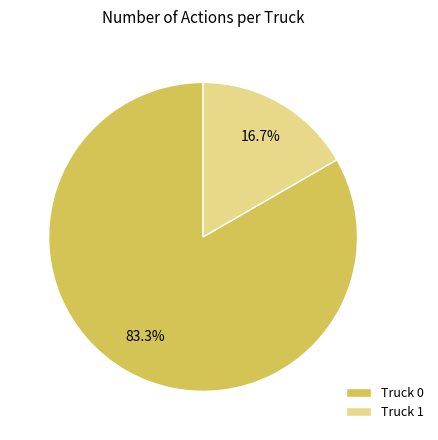

Approximately how many times larger is the value at Truck 1 compared to Truck 0?

0.2